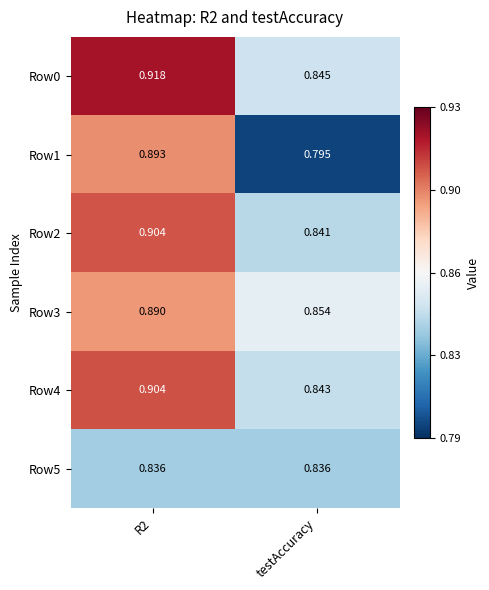

Where is Row3 nearest to the value 0?

testAccuracy